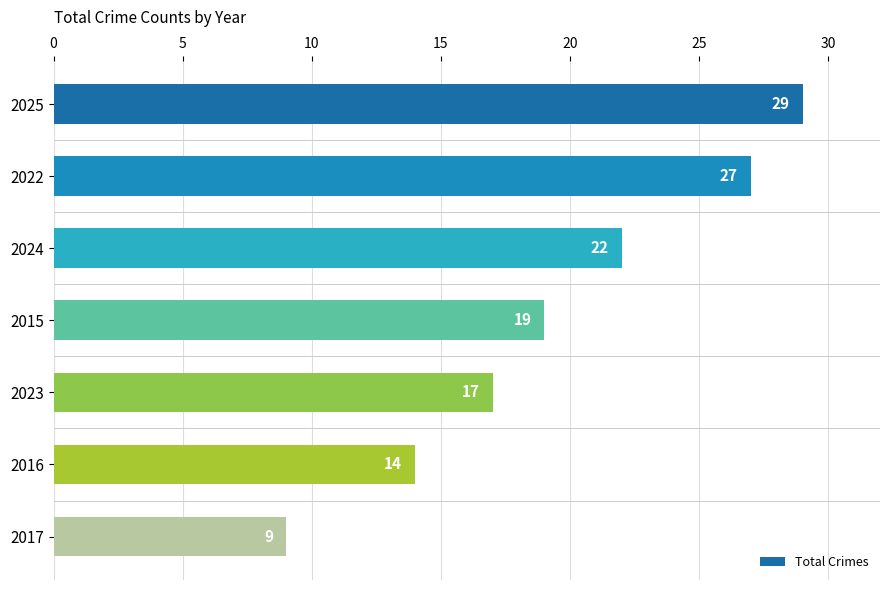

How many series are shown in this chart?

1